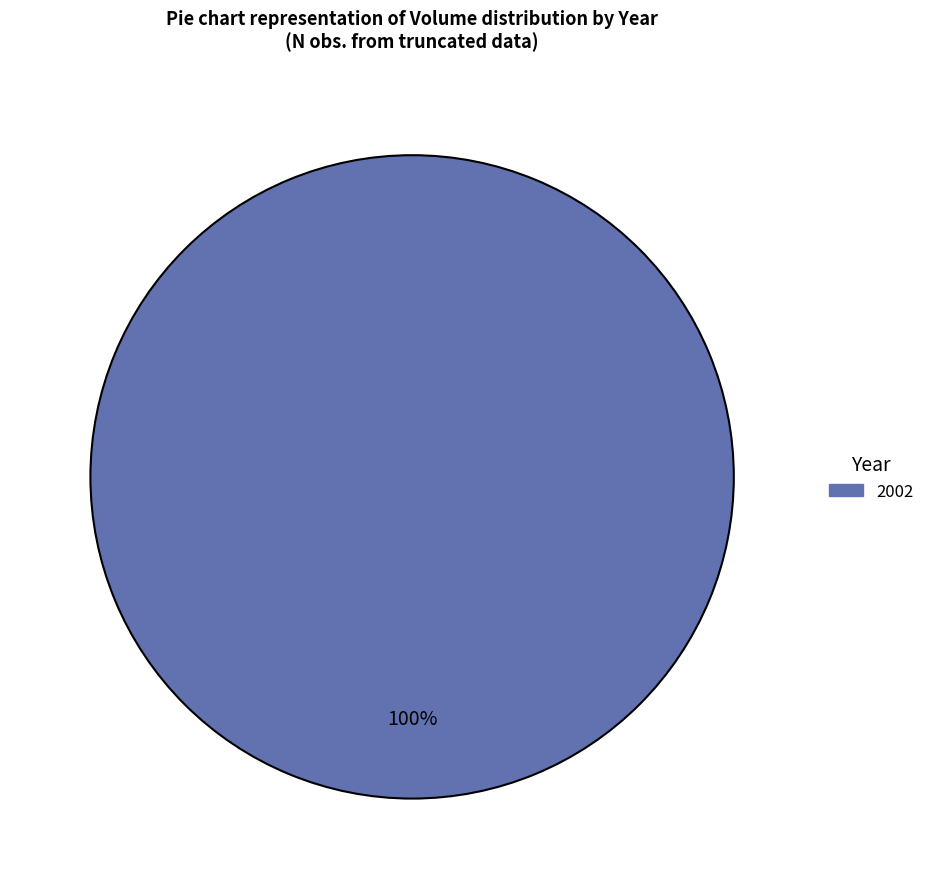

Is there a majority slice in this chart?

Yes